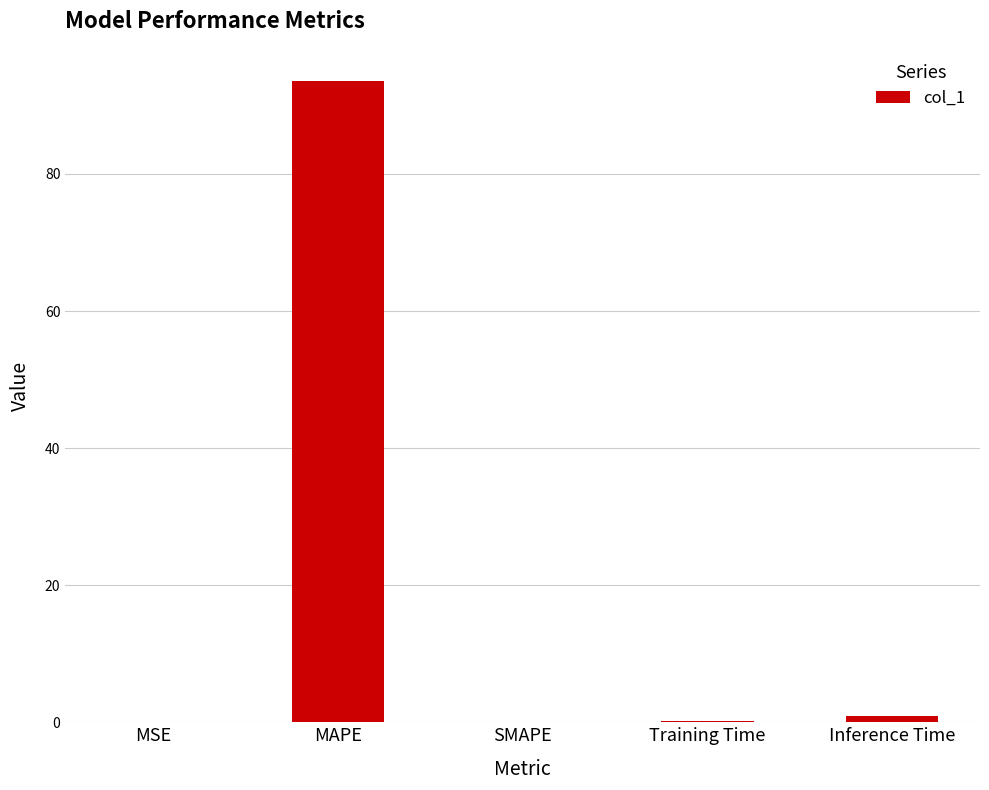

Between MAPE and SMAPE, which is larger?

MAPE